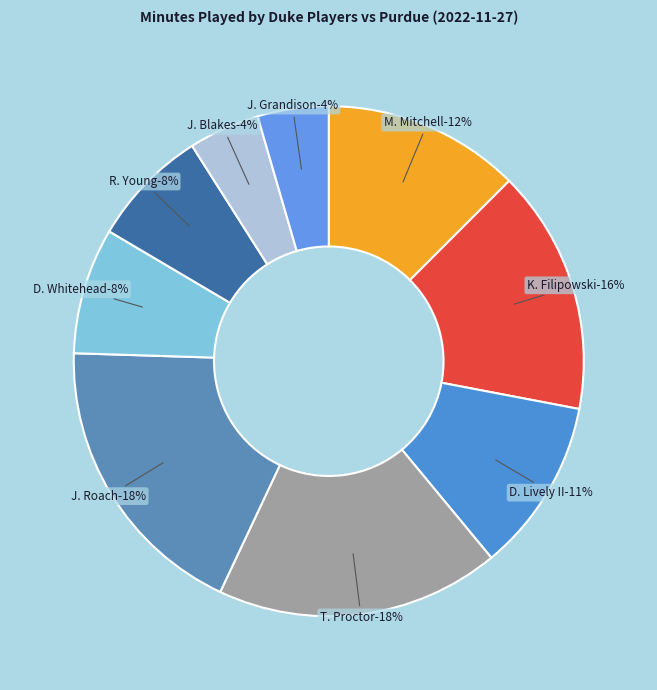

To the nearest percent, what is the average slice percentage?

11%